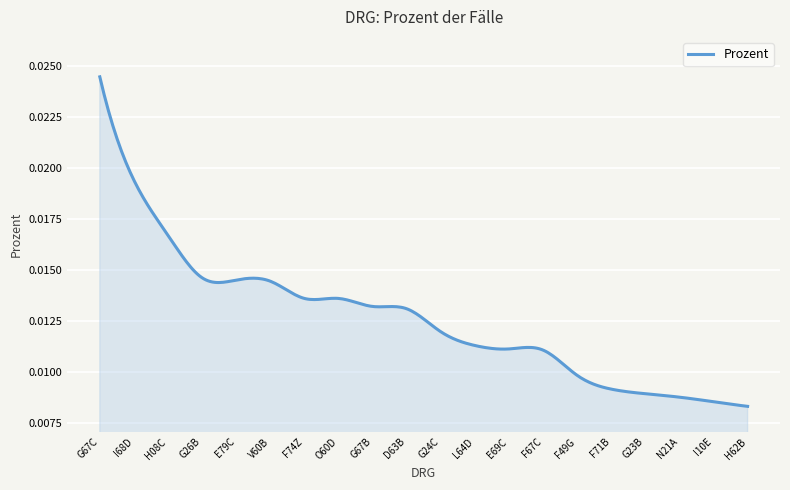

Count the values in the range 0 to 1.

300